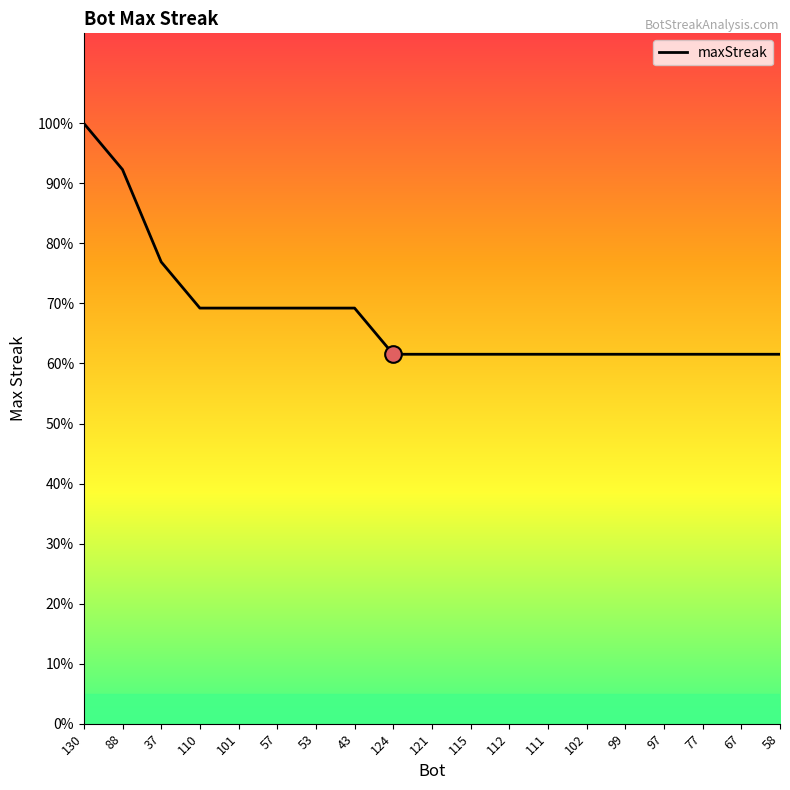

Is this an area chart (filled region under the line)?

Yes